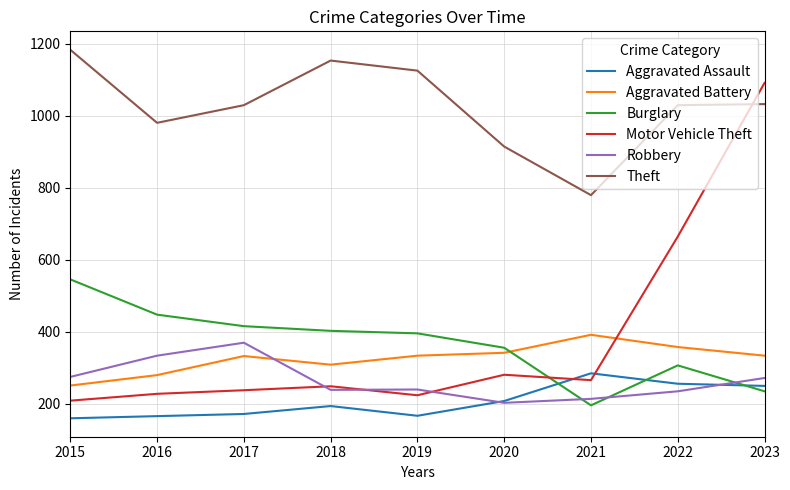

Which series changed the most between 2021 and 2022?

Motor Vehicle Theft